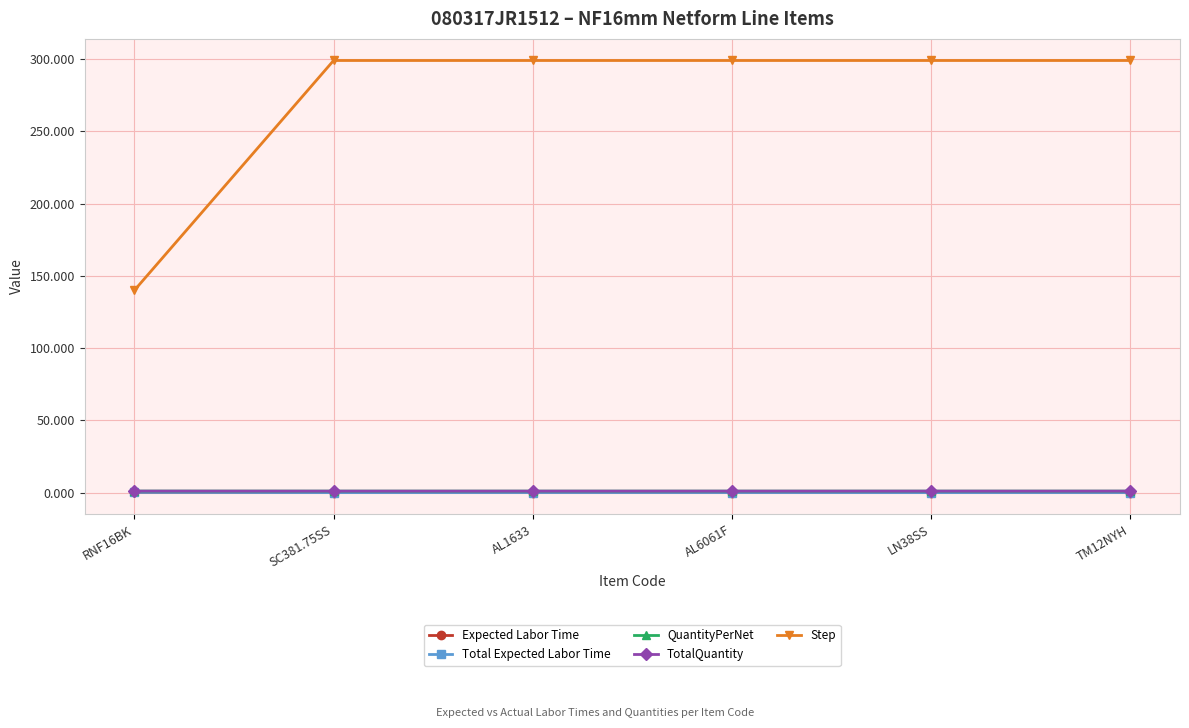

Which series has the widest spread of values?

Step